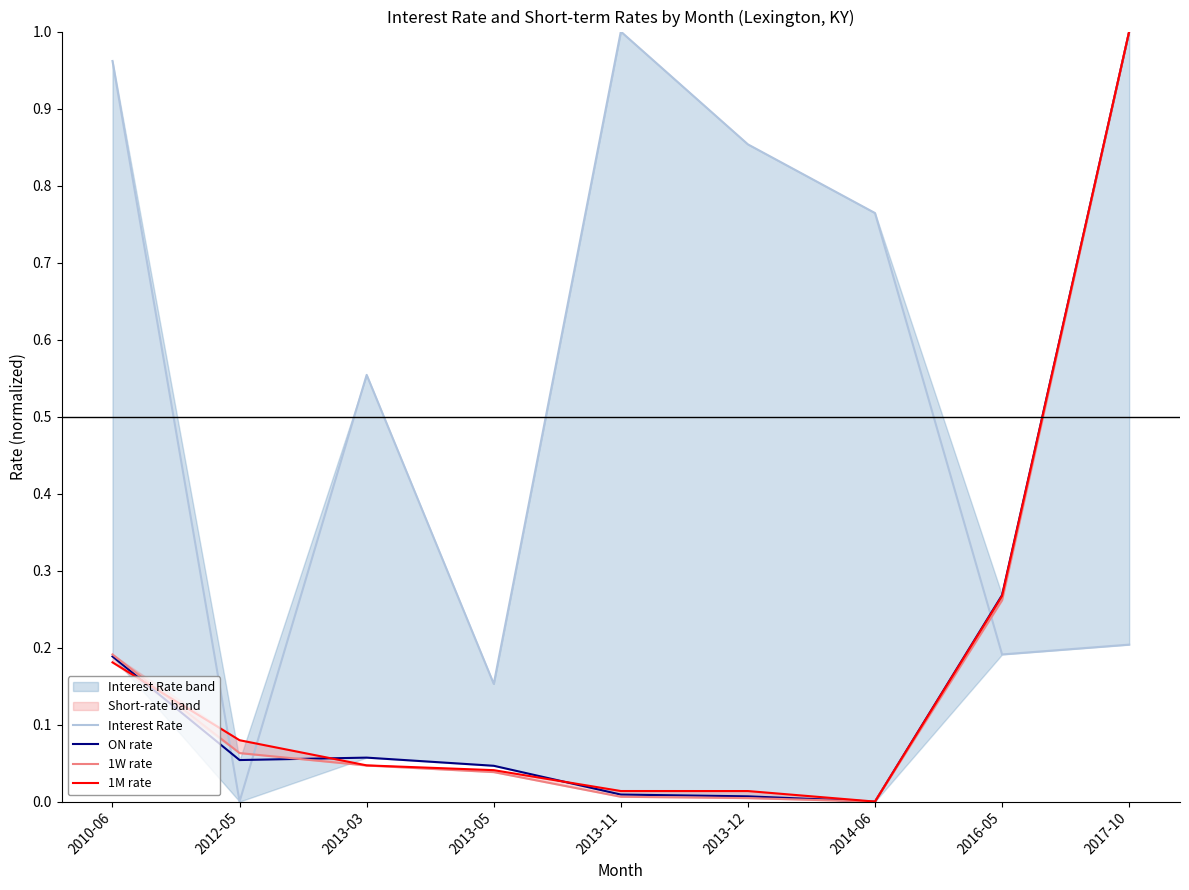

What is the difference between the second highest and second lowest values in the 1M rate series?

0.3